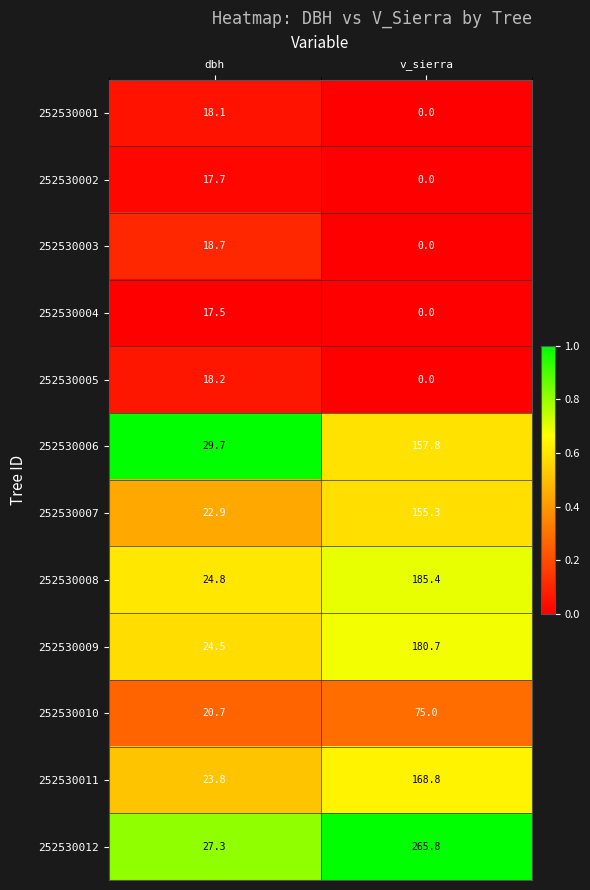

How many values in the 252530003 series are below 18?

1